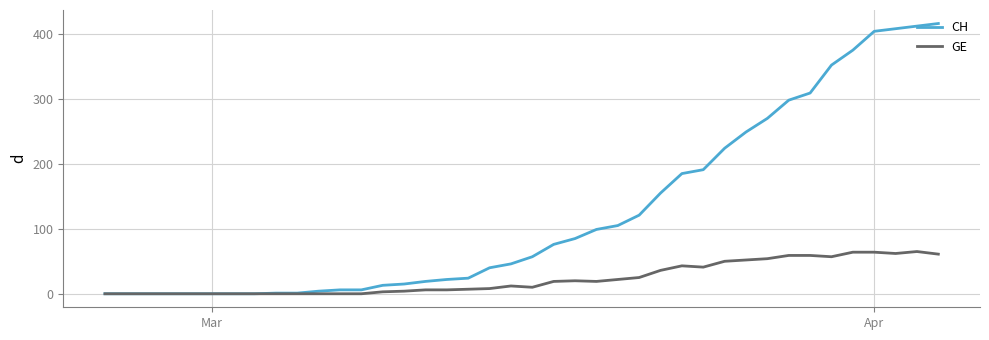

Which series has the largest total across all categories?

CH